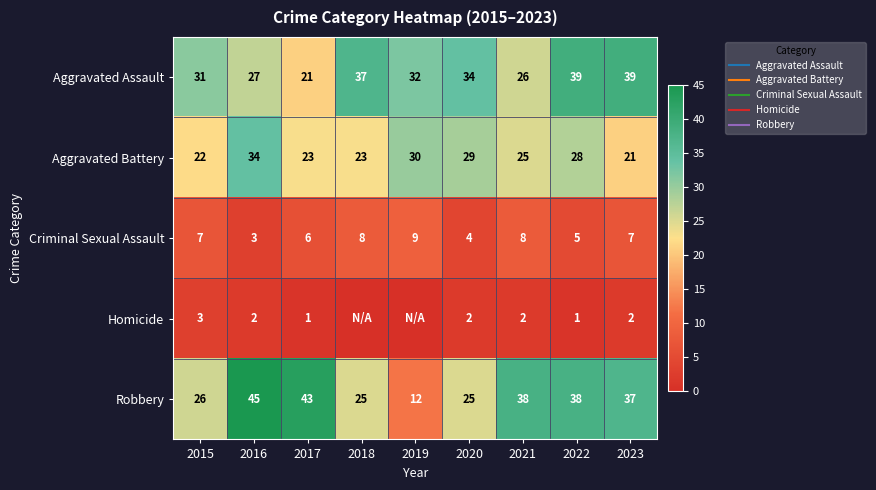

What is the difference between the Robbery values at 2018 and 2017?

18